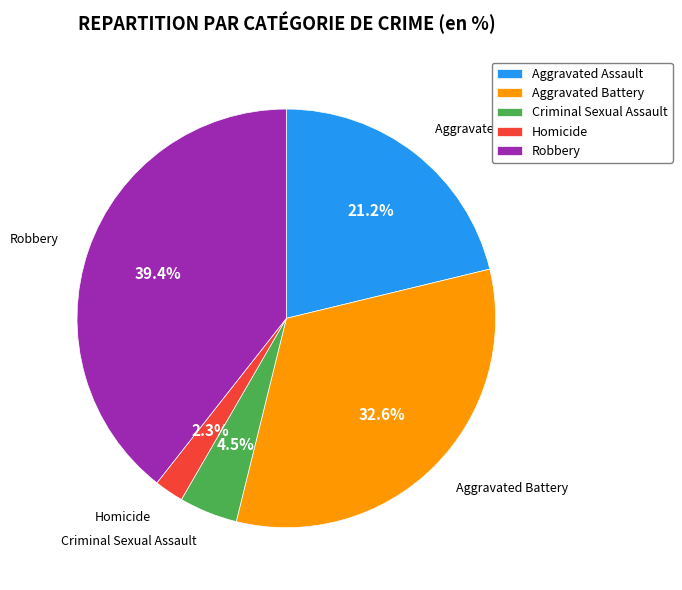

Does Aggravated Assault represent more than half of the total?

No